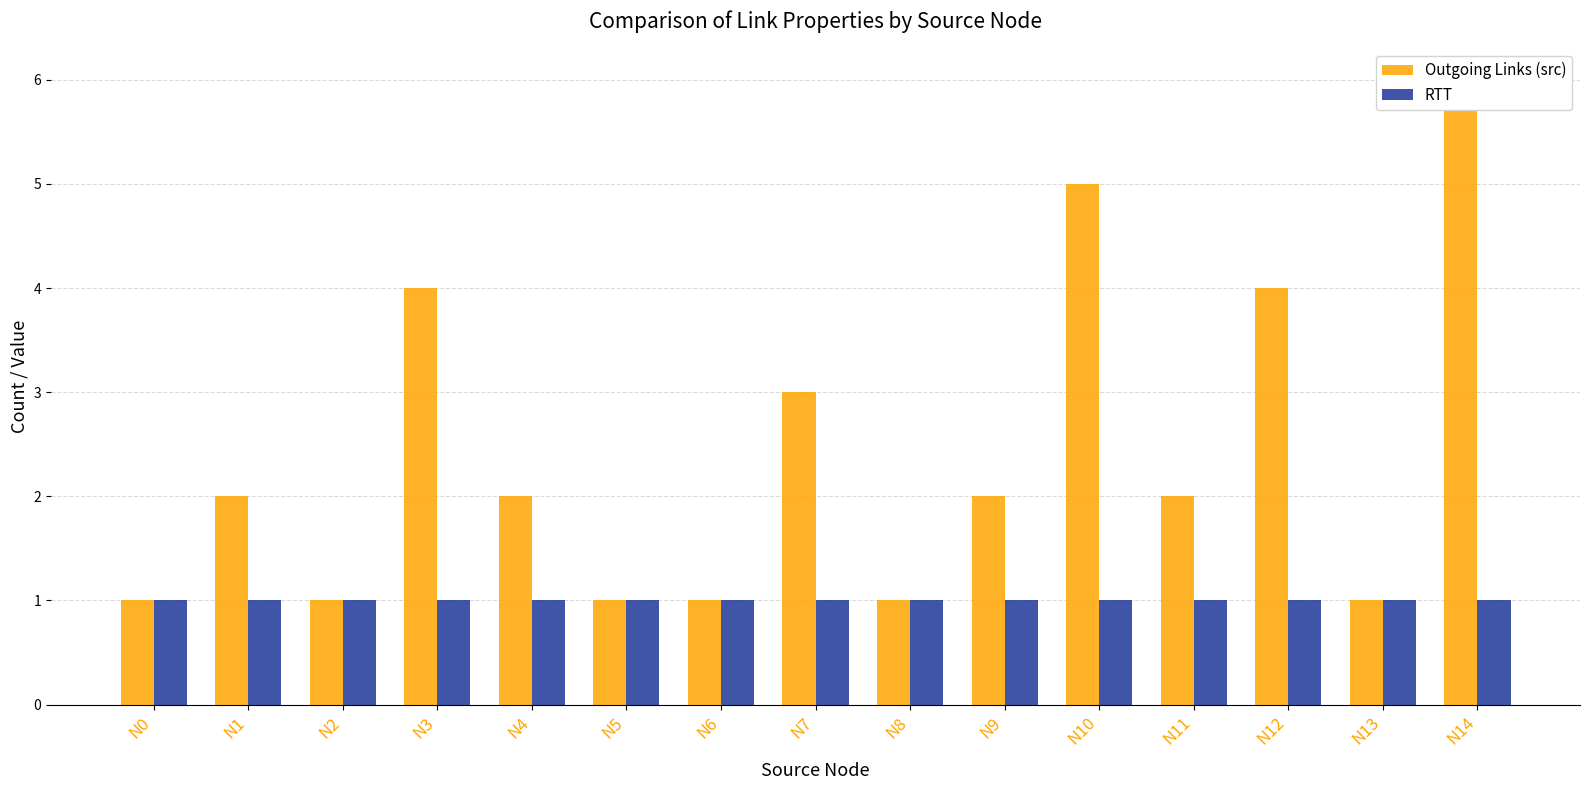

What are all the series names shown in the legend?

Outgoing Links (src), RTT